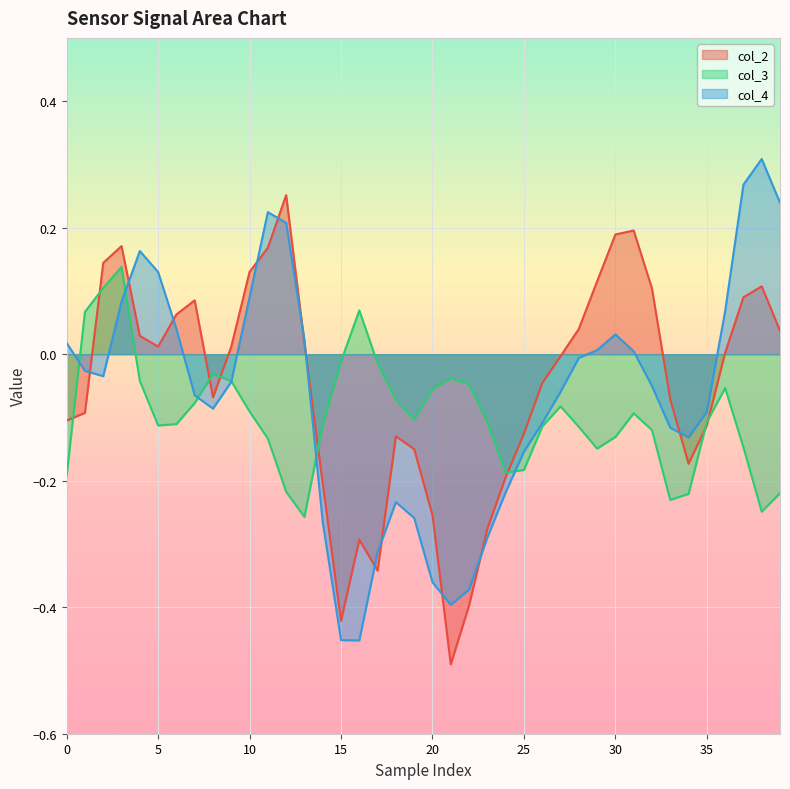

How many data points in col_2 are less than 0?

20